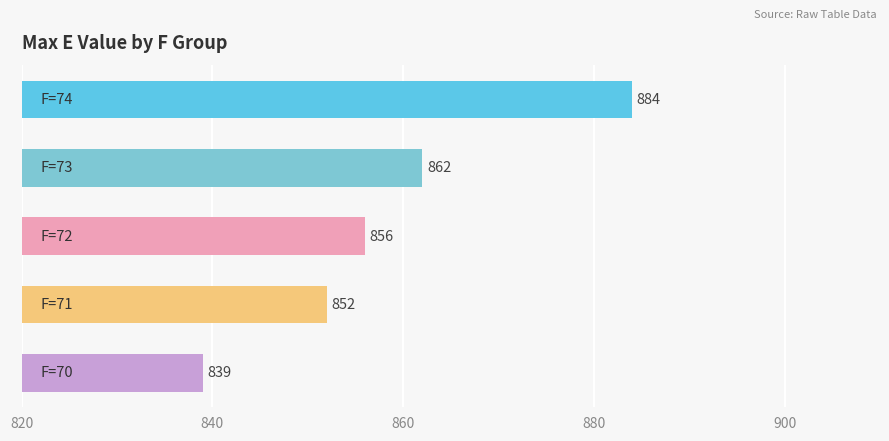

What is the value of the 4th bar from the top?

852